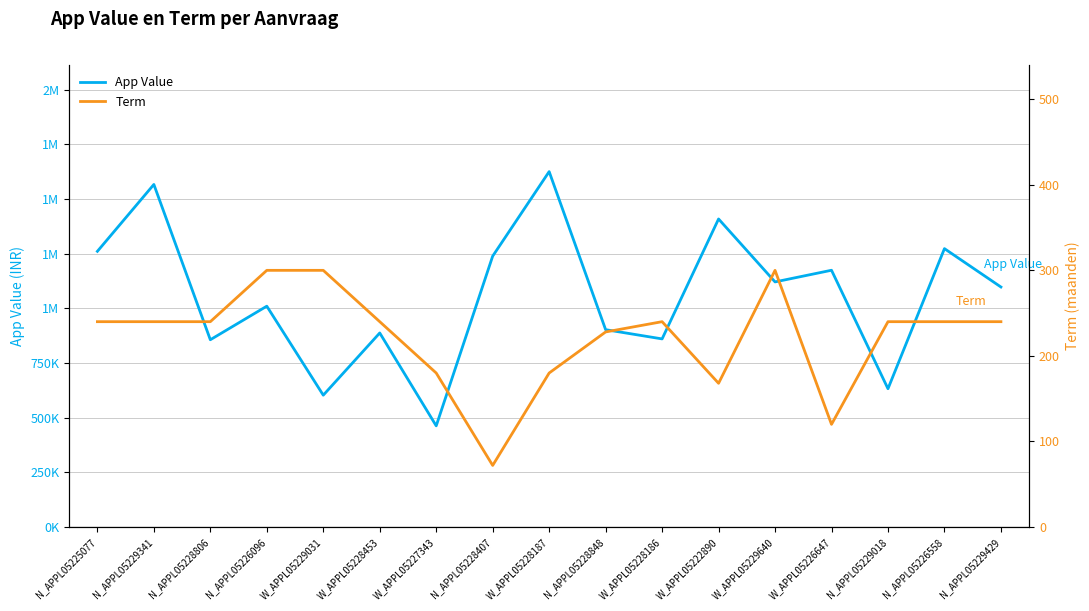

Which series changed the most between W_APPL05226647 and N_APPL05229429?

App Value